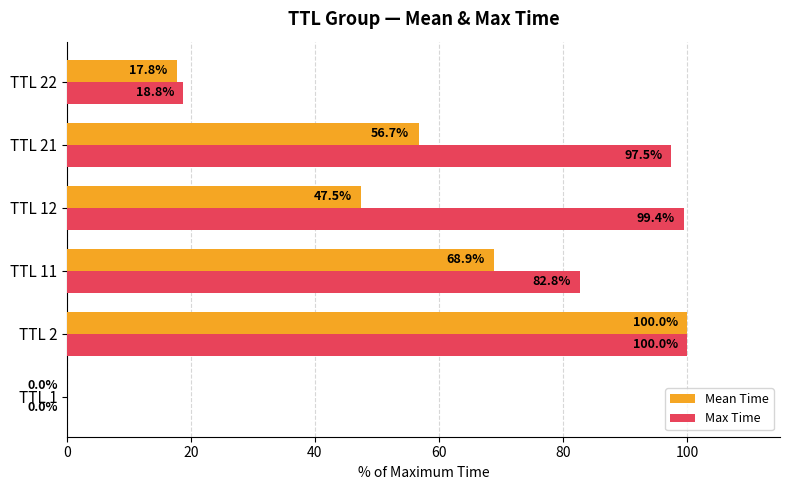

The Max Time series shows 18.8 at TTL 22. True or false?

True